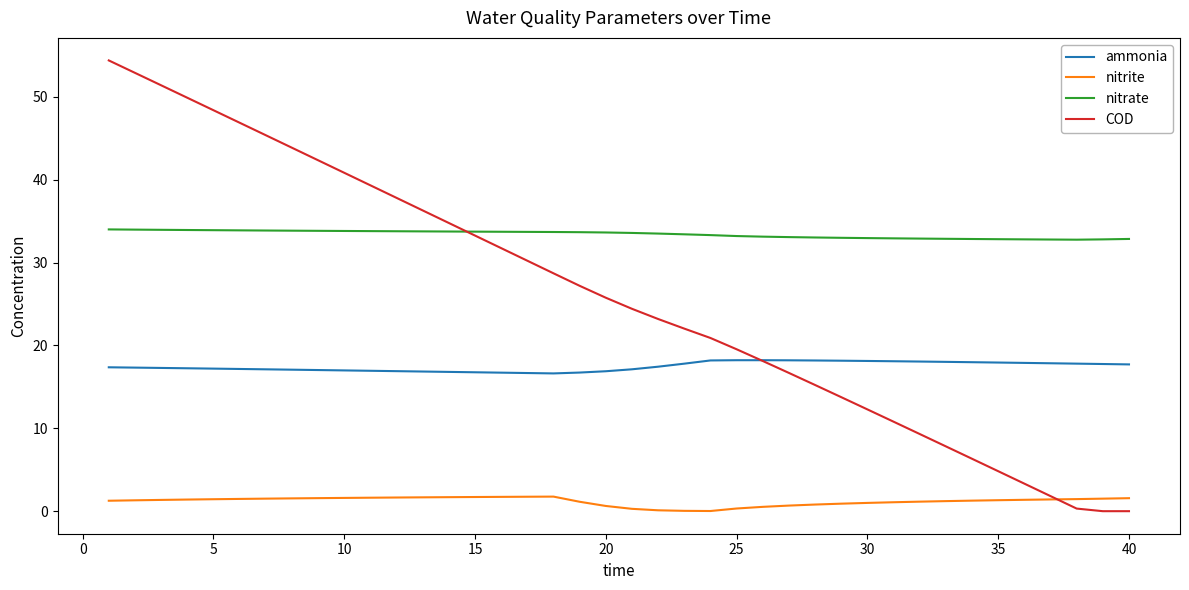

What are all the series names shown in the legend?

ammonia, nitrite, nitrate, COD